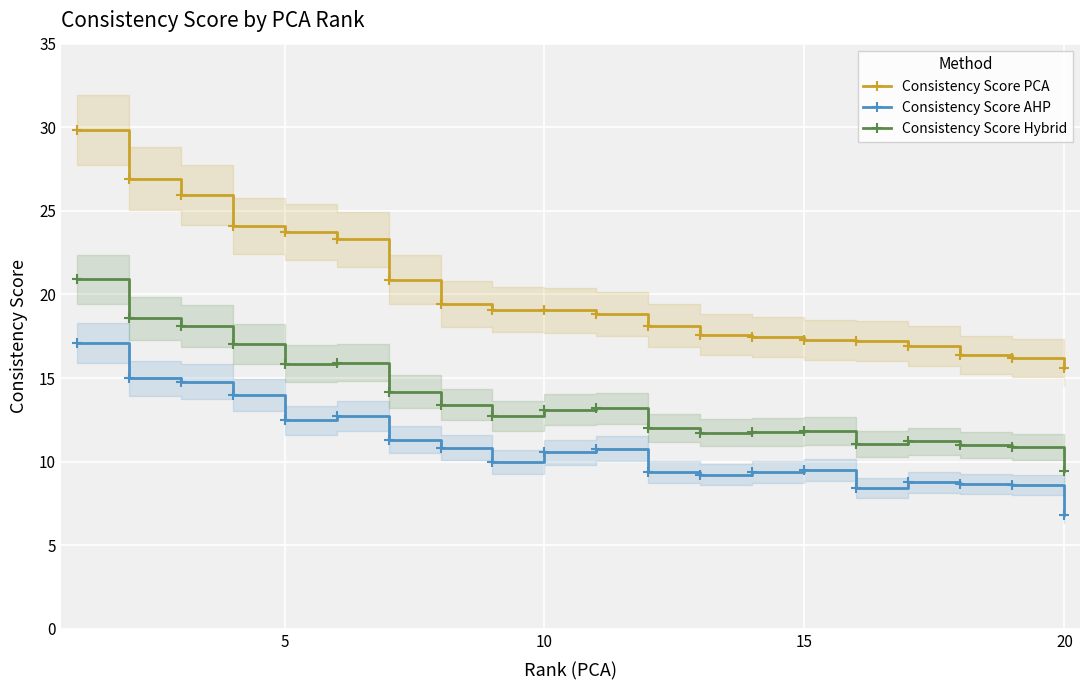

In Consistency Score Hybrid, how many points are higher than both neighbors (excluding endpoints)?

4